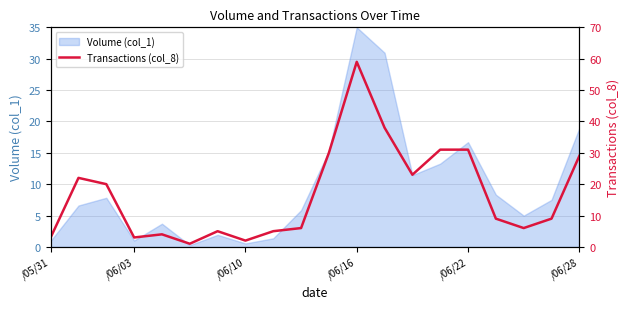

What is the highest value of the Volume (col_1) series?

35.0